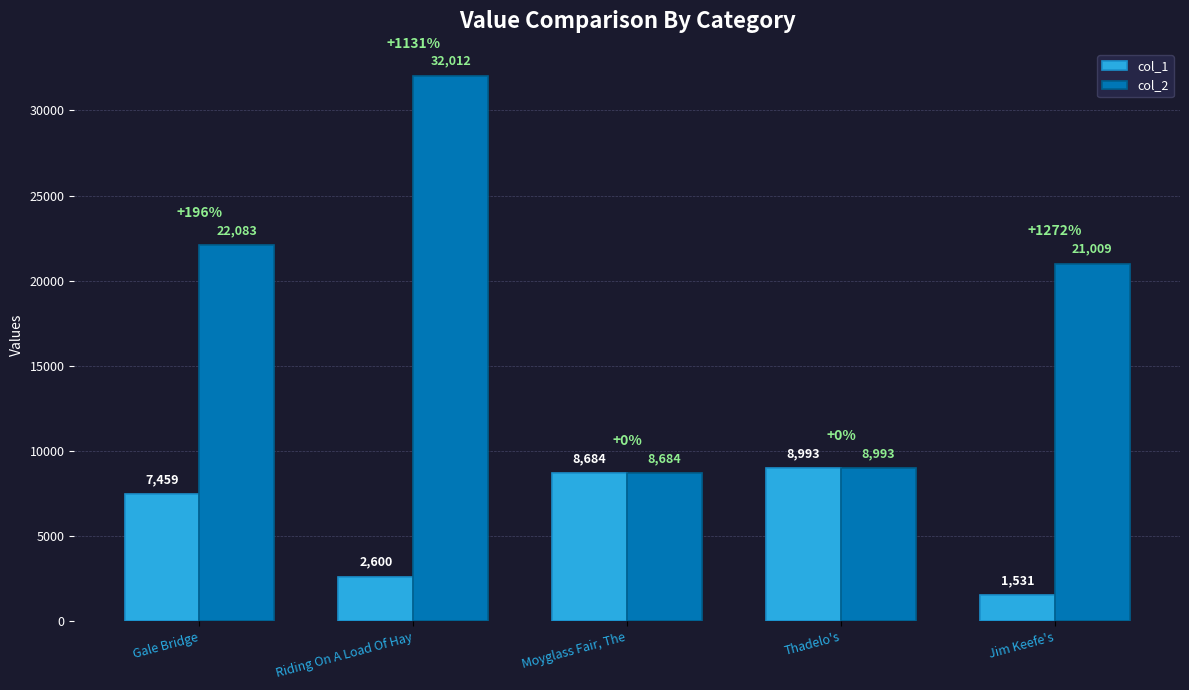

What is the sum of all col_1 values?

29267